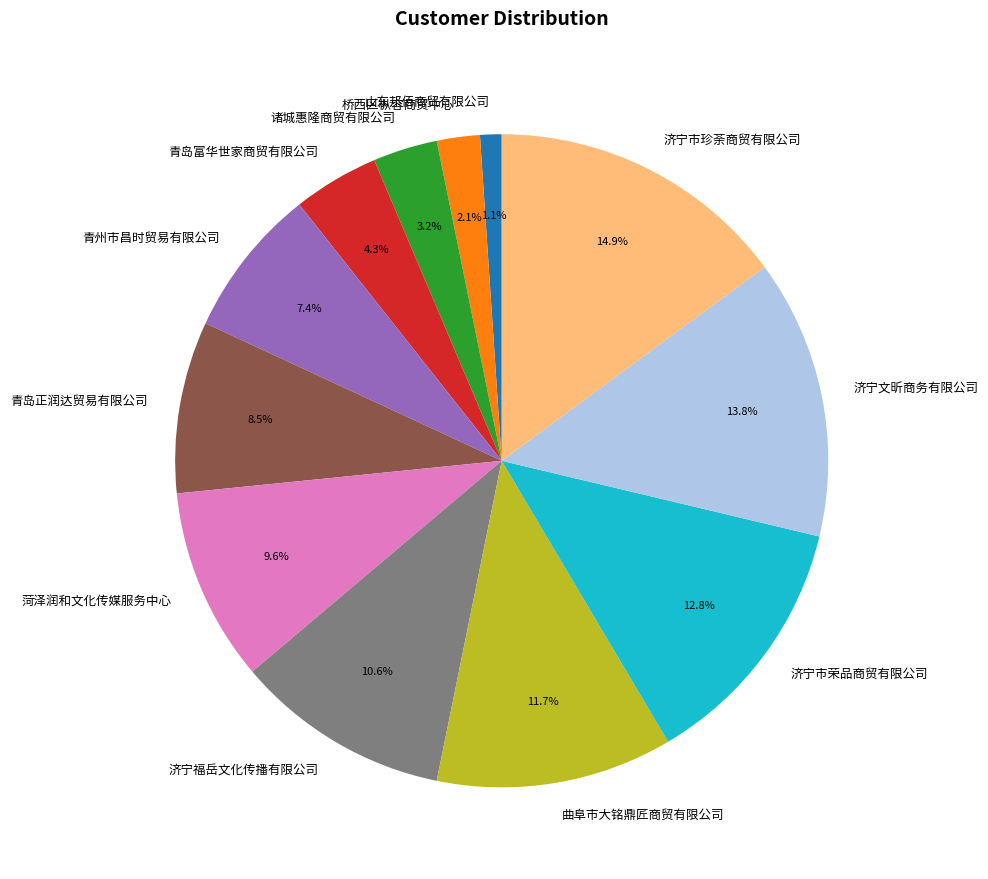

Approximately how many times larger is the value at 济宁文昕商务有限公司 compared to 菏泽润和文化传媒服务中心?

1.4